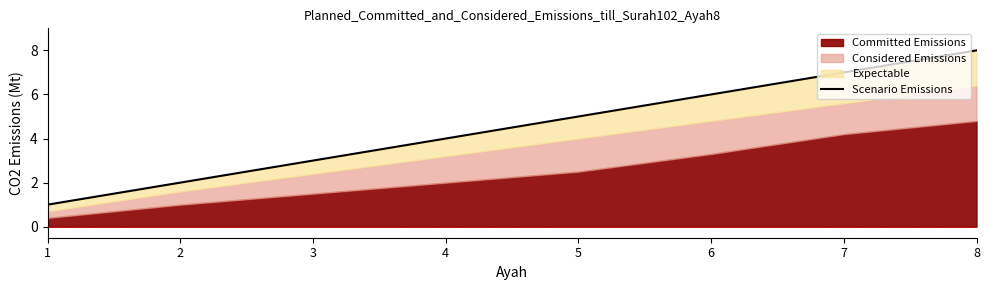

What is the sum of all values?

36